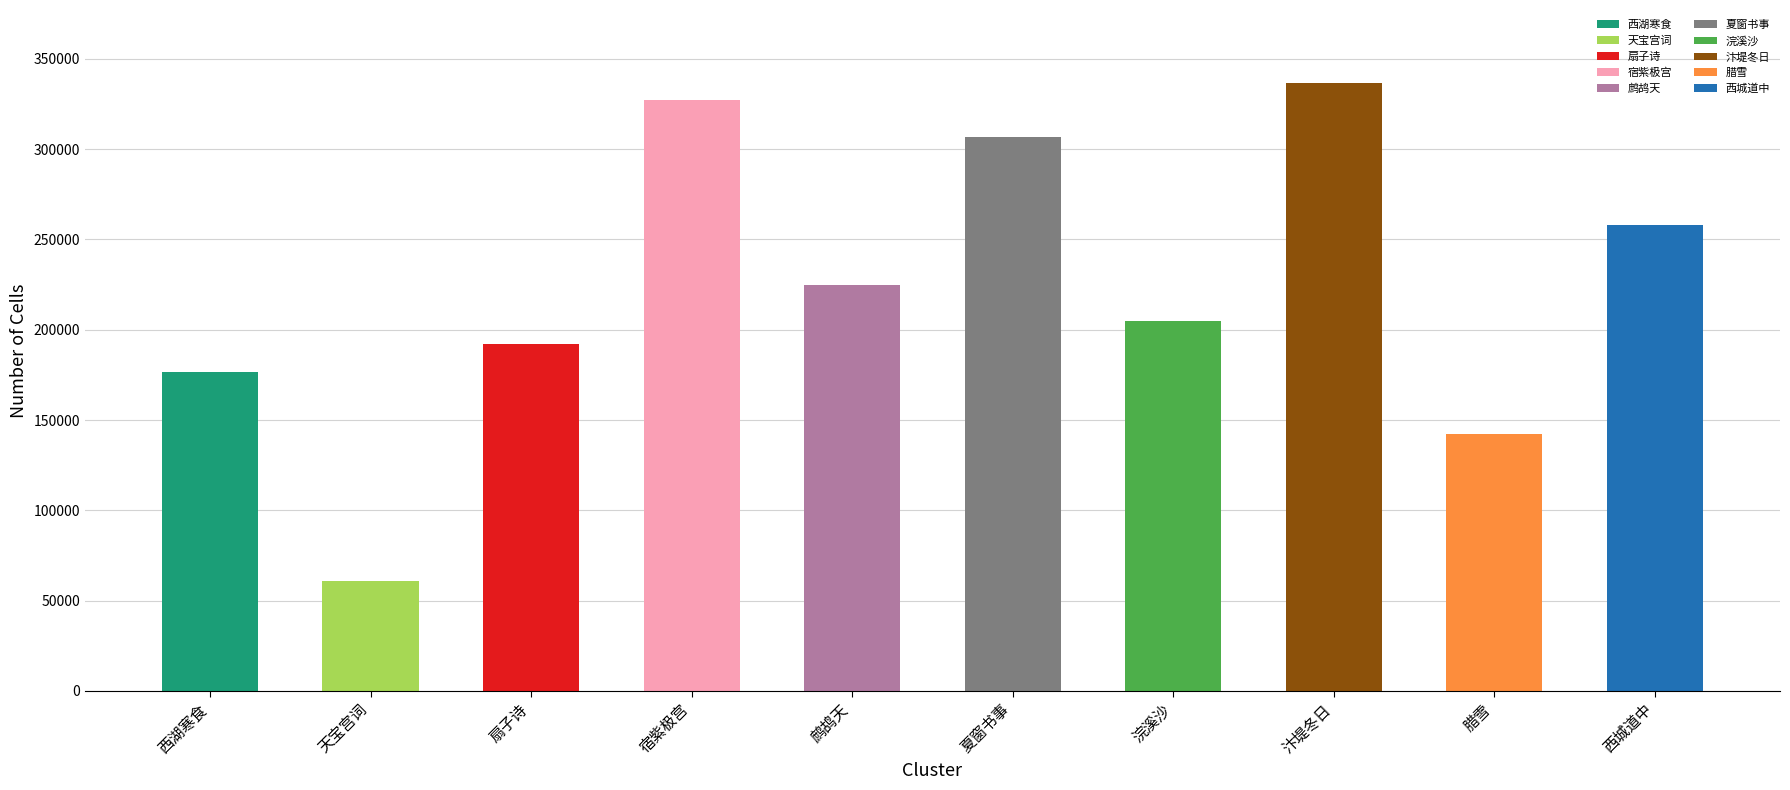

What is the value of the 6th bar from the left?

306929